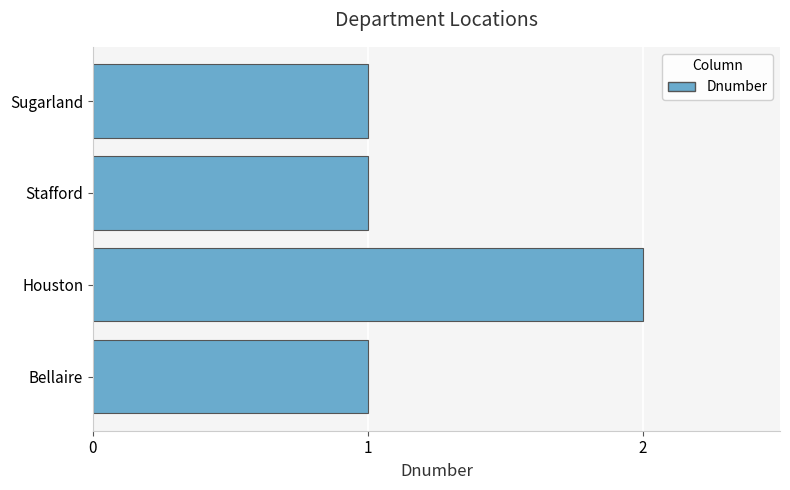

What is the sum of all values?

5